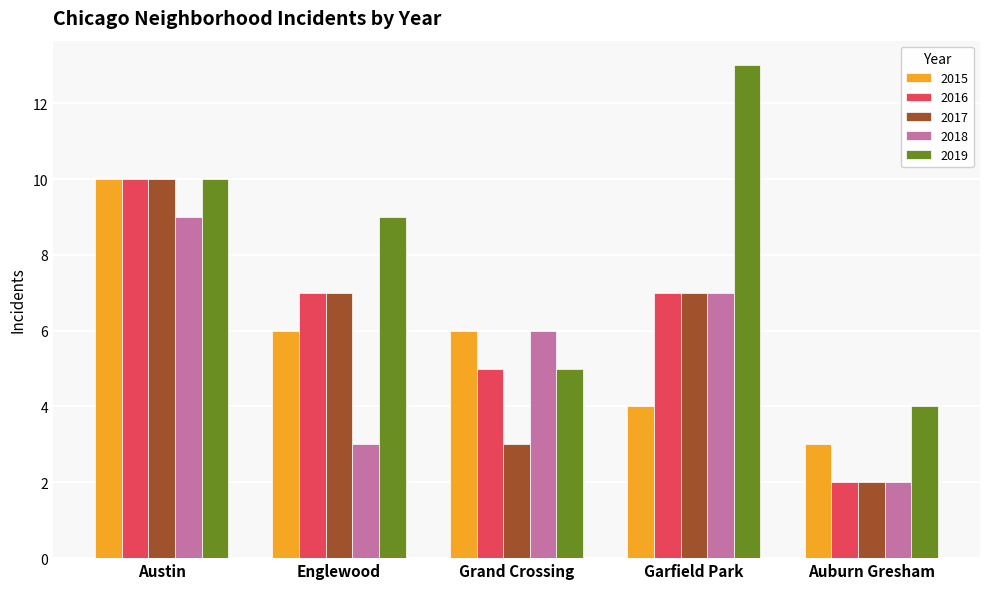

What is the difference between the 2017 values at Englewood and Auburn Gresham?

5